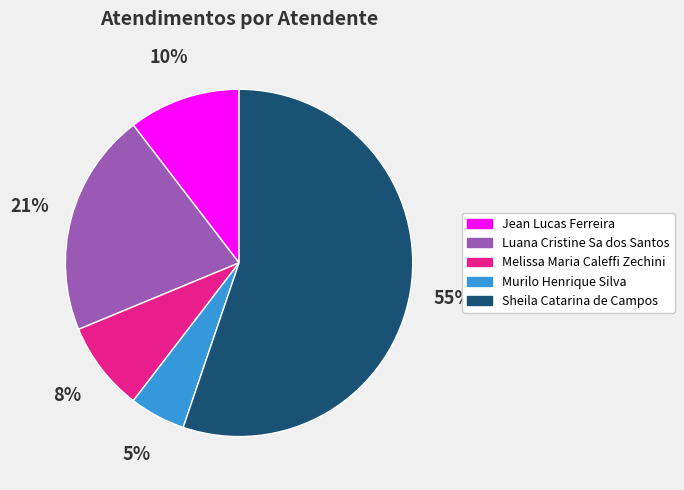

Which slice is the smallest?

Murilo Henrique Silva